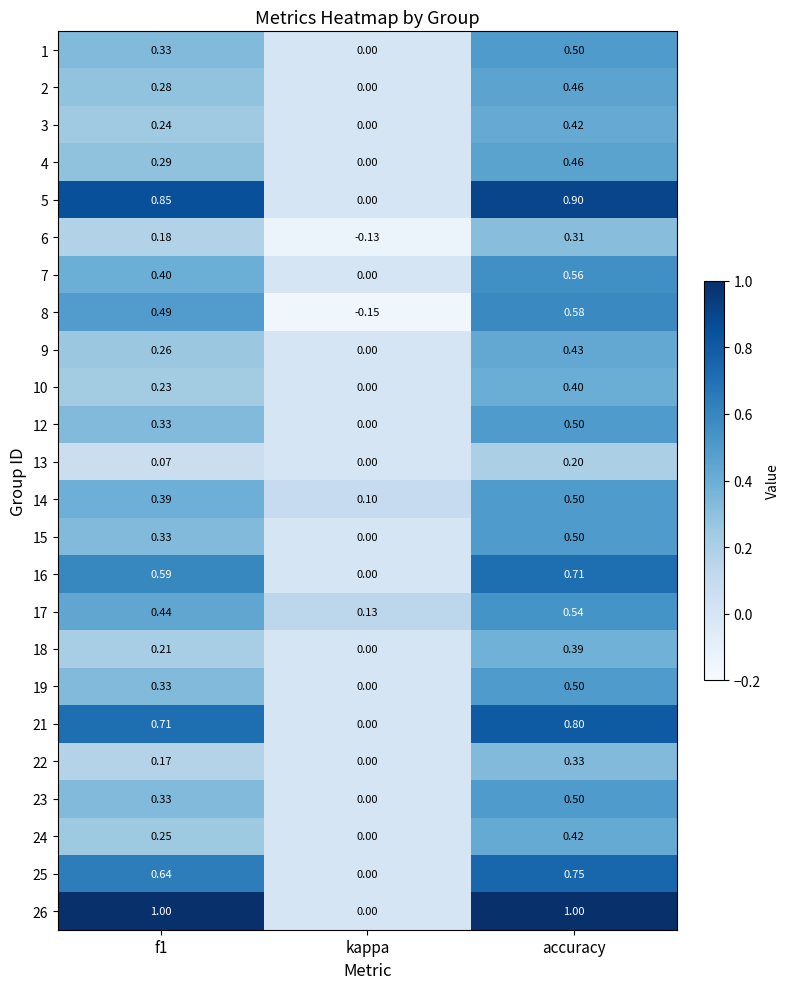

Is the value of 4 at kappa greater than the value of 12 at accuracy?

No